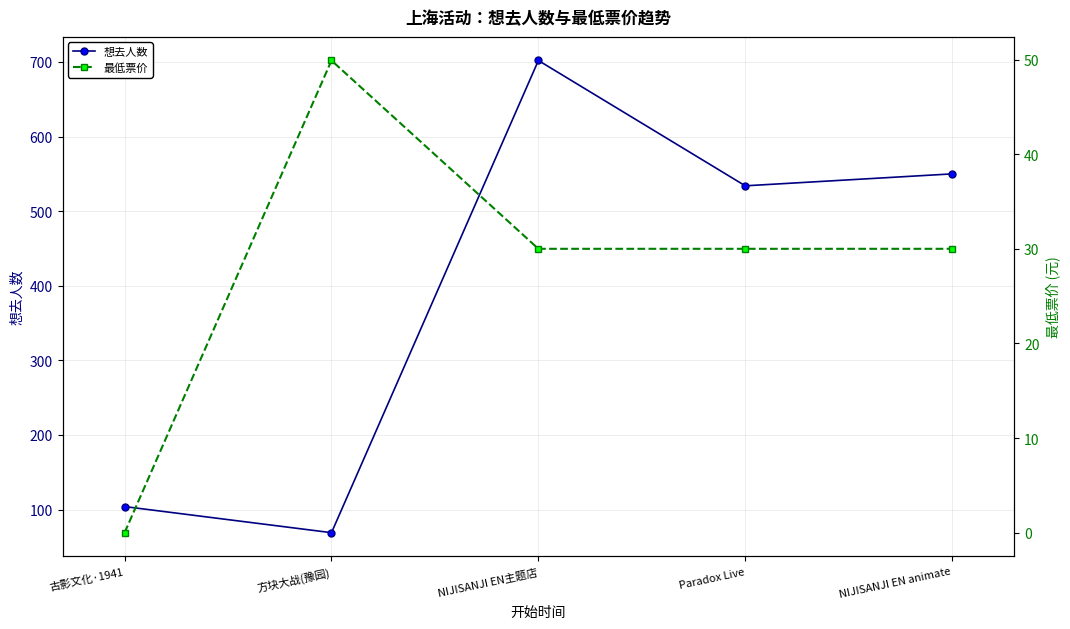

At which category is the sum across all series the highest?

NIJISANJI EN主题店